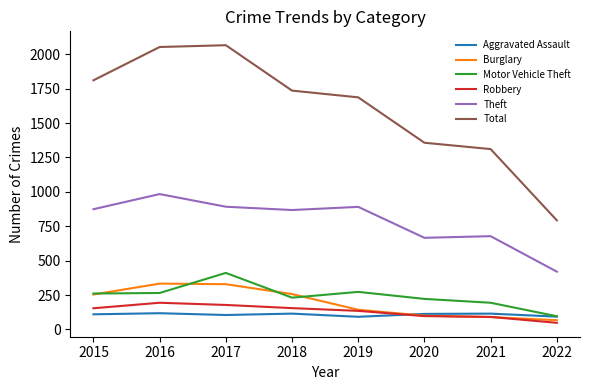

What is the sum of the Robbery values at 2016 and 2019?

329